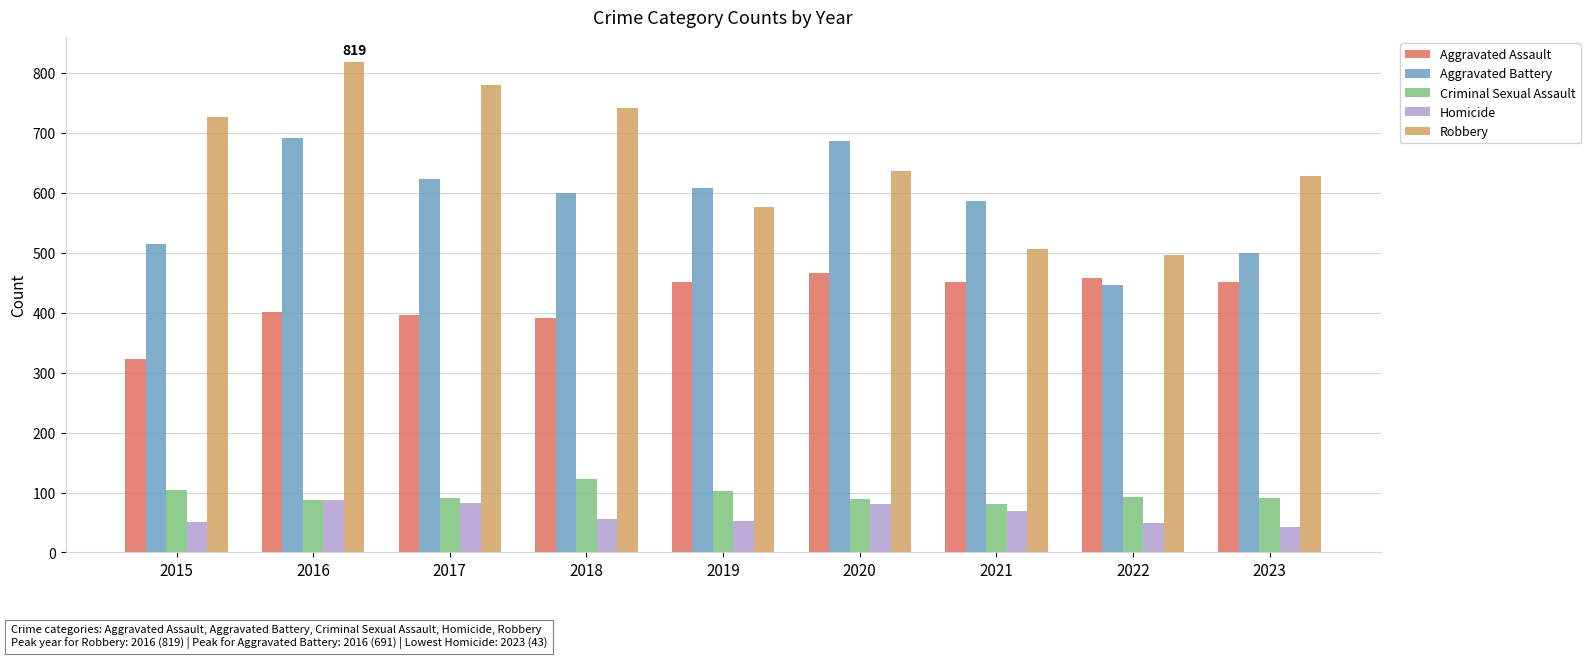

Which category has the highest value across all series?

2016